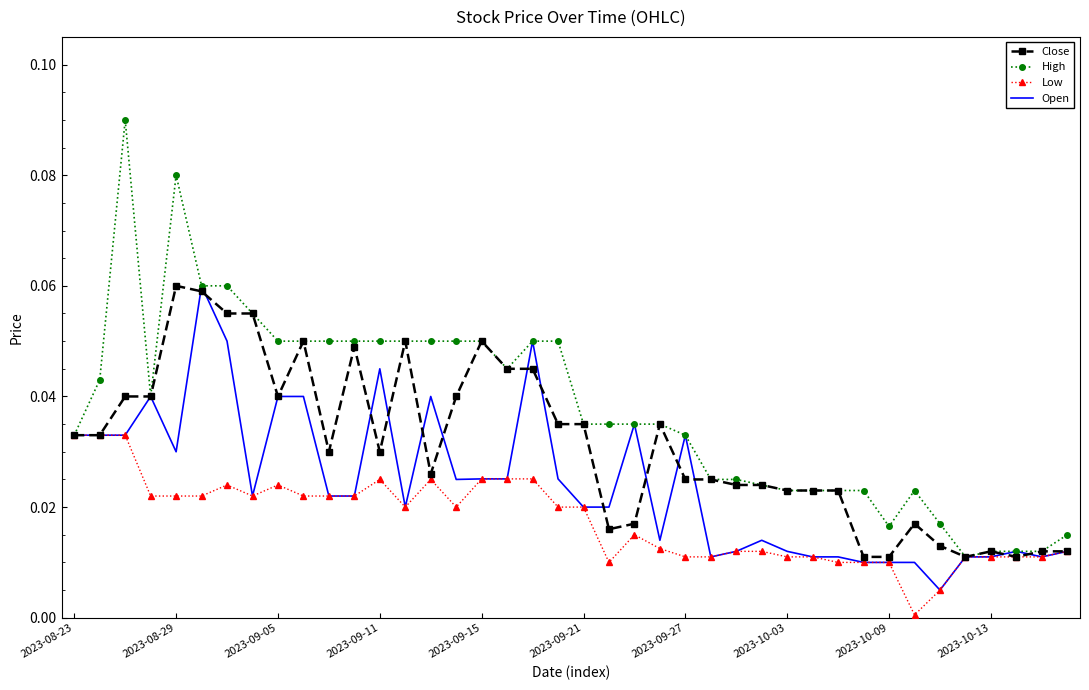

Which series has the largest total across all categories?

High